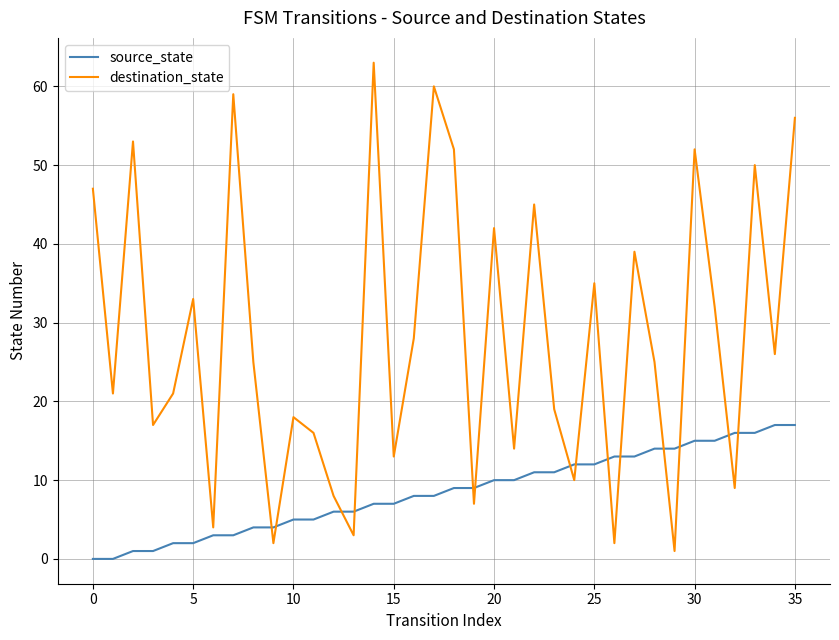

Which series has the largest range (max minus min)?

destination_state